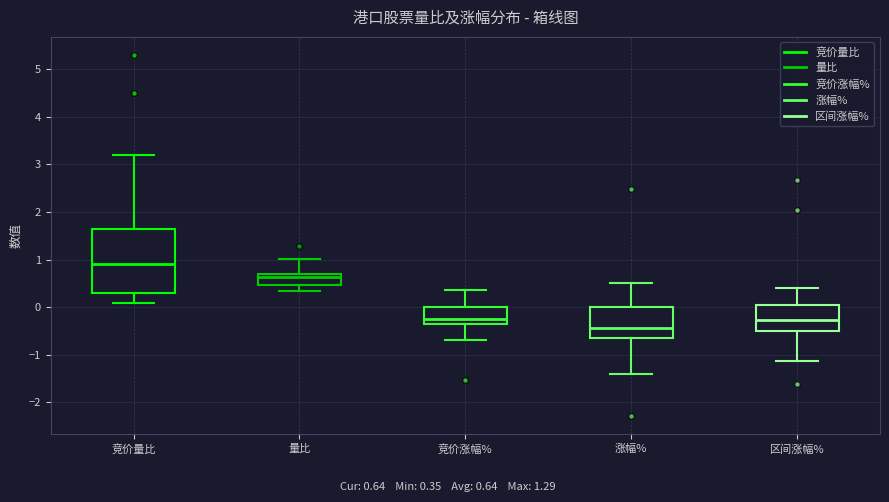

Reading left to right, read every box against the y-axis: the position of its median line, the range the box covers, and the ends of its whiskers. The values are not printed on the chart, so give them approximately, as read against the axis.

竞价量比: median 0.9, box 0.3 to 1.7, whiskers 0.1 to 3.2
量比: median 0.6, box 0.5 to 0.7, whiskers 0.3 to 1.0
竞价涨幅%: median -0.3, box -0.4 to 0.0, whiskers -0.7 to 0.4
涨幅%: median -0.4, box -0.6 to 0.0, whiskers -1.4 to 0.5
区间涨幅%: median -0.3, box -0.5 to 0.0, whiskers -1.1 to 0.4